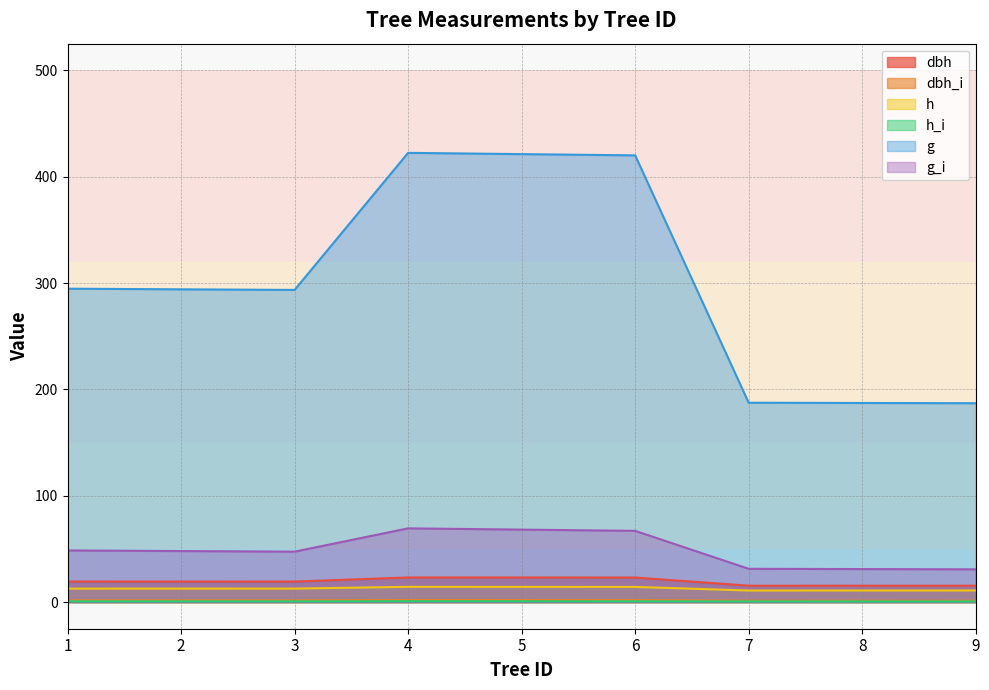

Reading left to right, list all the values displayed in this chart.

dbh: 19.4	19.4	19.3	23.2	23.2	23.1	15.4	15.4	15.4
dbh_i: 1.7	1.6	1.6	2.0	2.0	1.9	1.4	1.3	1.3
h: 12.7	12.7	12.7	14.4	14.3	14.3	10.9	10.9	11.0
h_i: 0.8	0.7	0.7	0.9	0.8	0.8	0.7	0.7	0.6
g: 294.6	294.1	293.5	422.4	421.2	420.0	187.5	187.2	187.0
g_i: 48.6	48.0	47.4	69.4	68.2	67.0	31.3	31.1	30.8